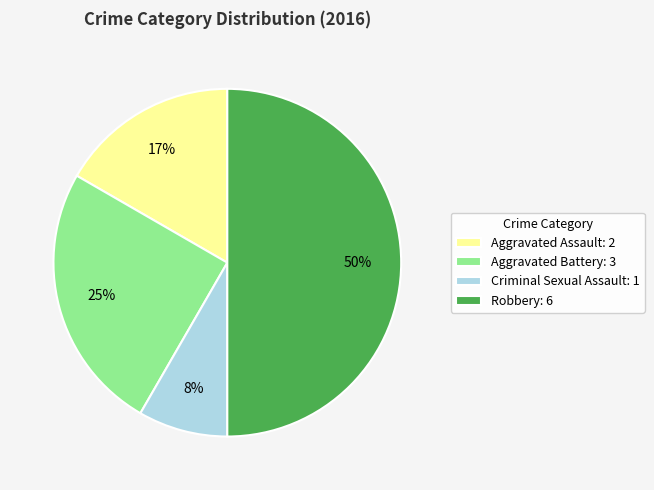

Combined, do Aggravated Battery and Robbery account for over 50%?

Yes